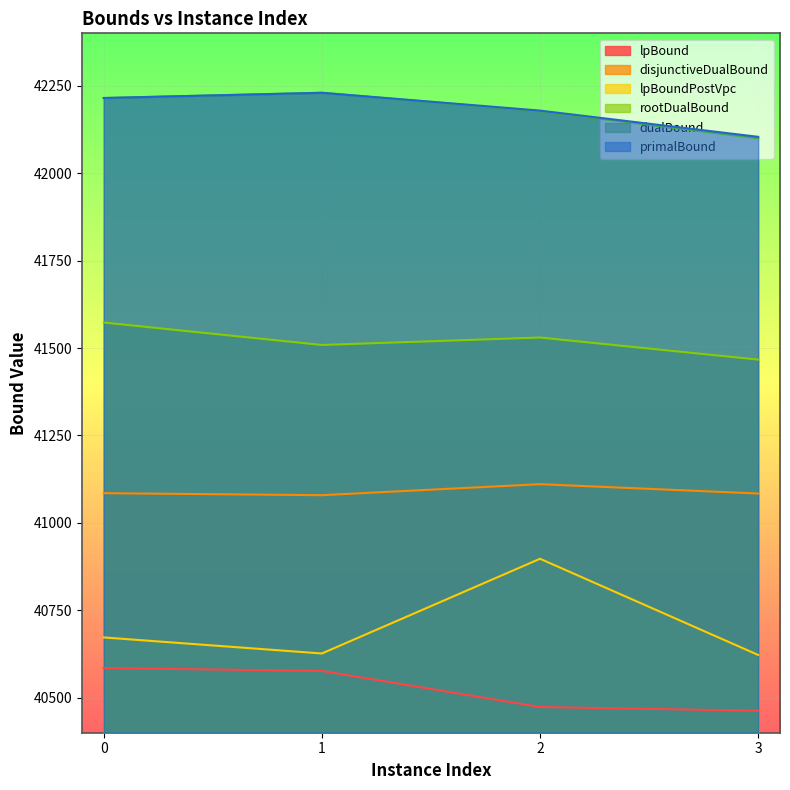

Which series changed the most between 0 and 3?

lpBound